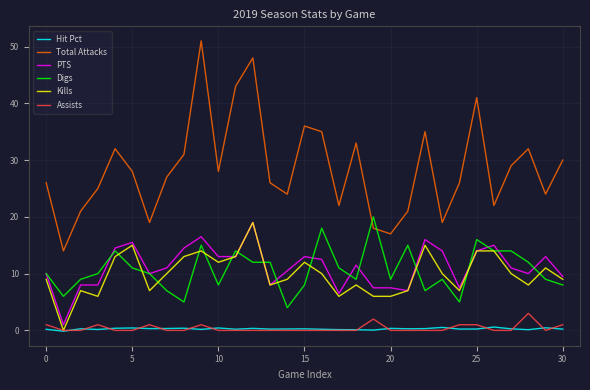

What is the smallest value displayed?

-0.1